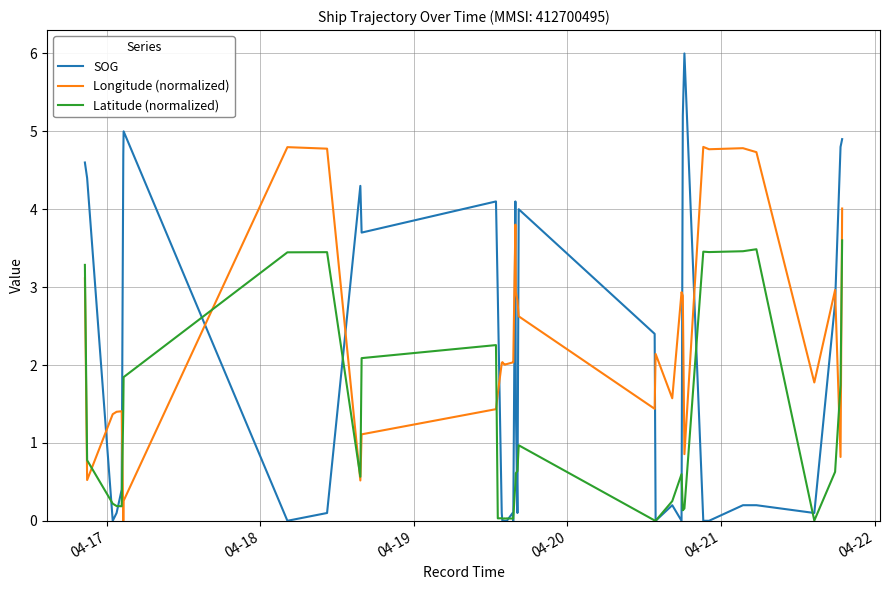

True or false: SOG and Longitude (normalized) cross at least once.

True